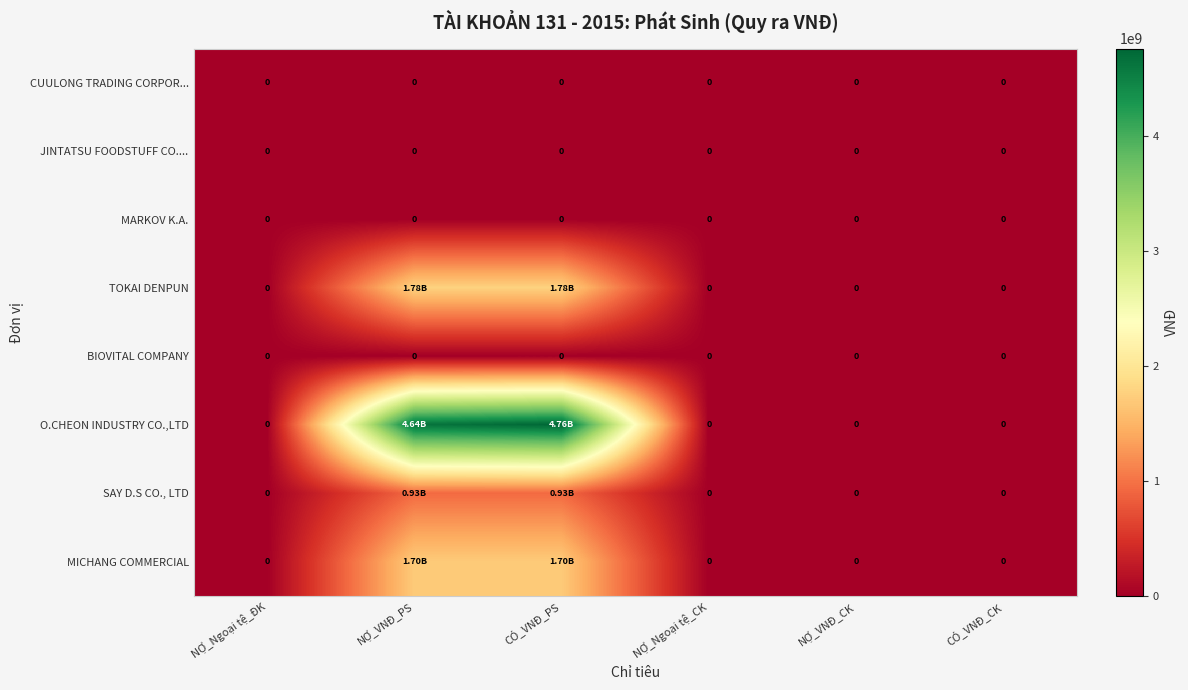

How many values in the MICHANG COMMERCIAL series exceed 0?

2